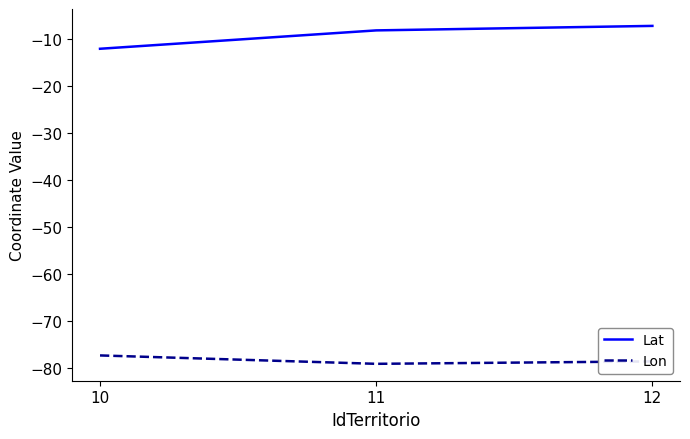

Which series has the largest total across all categories?

Lat